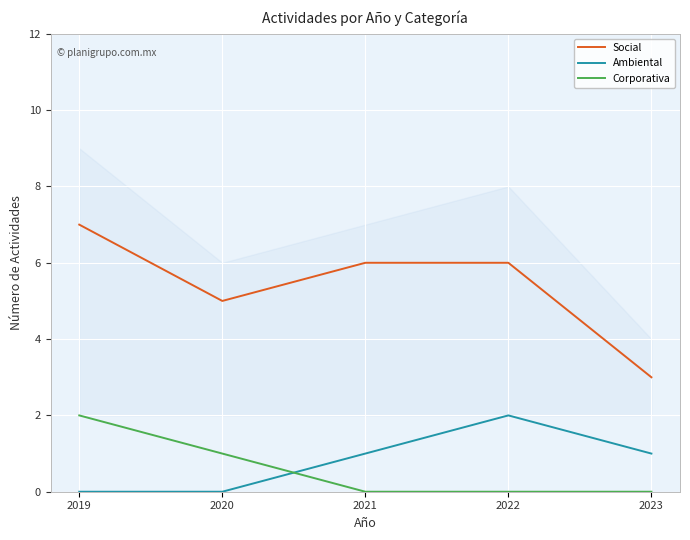

Reading left to right, list all the values displayed in this chart.

Social: 2019=7	2020=5	2021=6	2022=6	2023=3
Ambiental: 2019=0	2020=0	2021=1	2022=2	2023=1
Corporativa: 2019=2	2020=1	2021=0	2022=0	2023=0